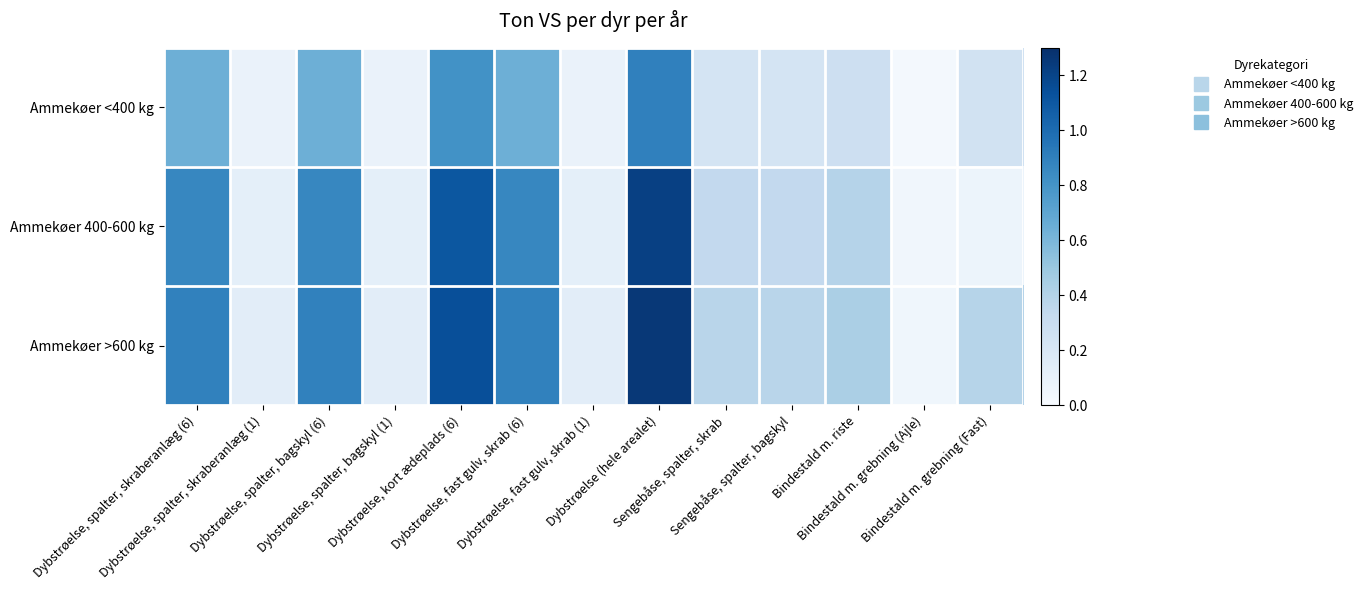

Reading left to right, transcribe all the data shown in this chart.

Ammekøer <400 kg: Dybstrøelse, spalter, skraberanlæg (6)=0.6	Dybstrøelse, spalter, skraberanlæg (1)=0.1	Dybstrøelse, spalter, bagskyl (6)=0.6	Dybstrøelse, spalter, bagskyl (1)=0.1	Dybstrøelse, kort ædeplads (6)=0.8	Dybstrøelse, fast gulv, skrab (6)=0.6	Dybstrøelse, fast gulv, skrab (1)=0.1	Dybstrøelse (hele arealet)=0.9	Sengebåse, spalter, skrab=0.2	Sengebåse, spalter, bagskyl=0.2	Bindestald m. riste=0.3	Bindestald m. grebning (Ajle)=0.0	Bindestald m. grebning (Fast)=0.2
Ammekøer 400-600 kg: Dybstrøelse, spalter, skraberanlæg (6)=0.9	Dybstrøelse, spalter, skraberanlæg (1)=0.1	Dybstrøelse, spalter, bagskyl (6)=0.9	Dybstrøelse, spalter, bagskyl (1)=0.1	Dybstrøelse, kort ædeplads (6)=1.1	Dybstrøelse, fast gulv, skrab (6)=0.9	Dybstrøelse, fast gulv, skrab (1)=0.1	Dybstrøelse (hele arealet)=1.2	Sengebåse, spalter, skrab=0.3	Sengebåse, spalter, bagskyl=0.3	Bindestald m. riste=0.4	Bindestald m. grebning (Ajle)=0.0	Bindestald m. grebning (Fast)=0.1
Ammekøer >600 kg: Dybstrøelse, spalter, skraberanlæg (6)=0.9	Dybstrøelse, spalter, skraberanlæg (1)=0.1	Dybstrøelse, spalter, bagskyl (6)=0.9	Dybstrøelse, spalter, bagskyl (1)=0.1	Dybstrøelse, kort ædeplads (6)=1.1	Dybstrøelse, fast gulv, skrab (6)=0.9	Dybstrøelse, fast gulv, skrab (1)=0.1	Dybstrøelse (hele arealet)=1.3	Sengebåse, spalter, skrab=0.4	Sengebåse, spalter, bagskyl=0.4	Bindestald m. riste=0.4	Bindestald m. grebning (Ajle)=0.0	Bindestald m. grebning (Fast)=0.4